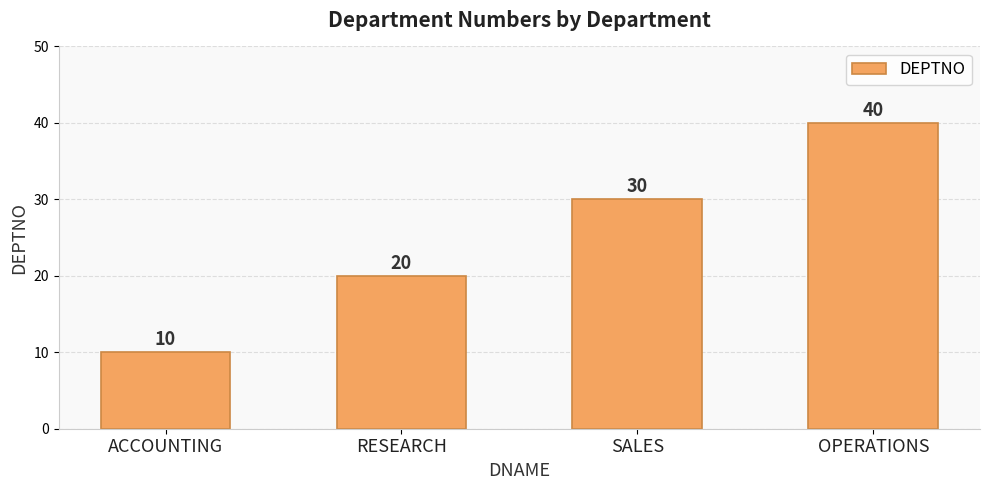

What is the ratio of the value at ACCOUNTING to the value at RESEARCH?

0.5